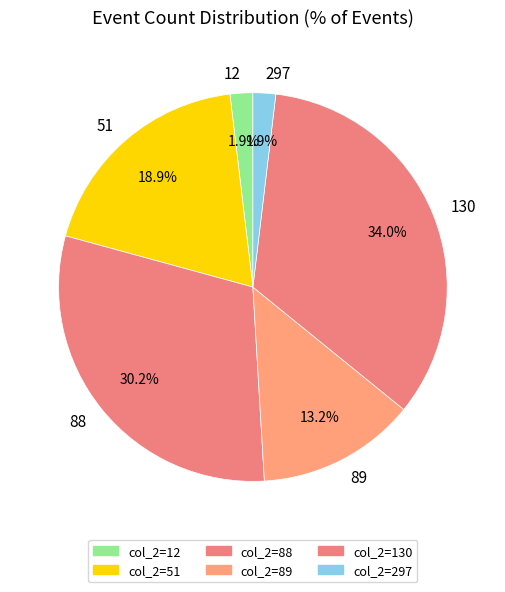

Is the sum of 130 and 12 greater than half?

No